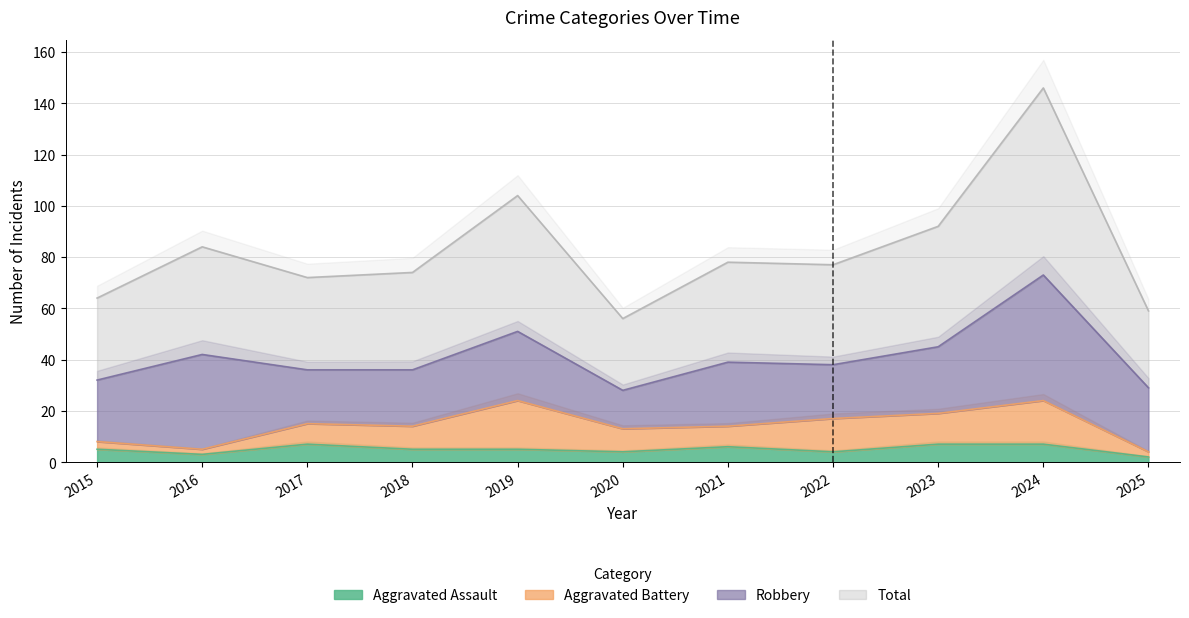

What is the minimum value shown in the chart?

2